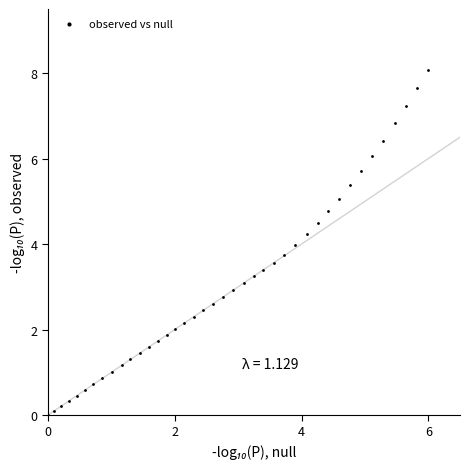

What is the range of X values (max minus min)?

6.0